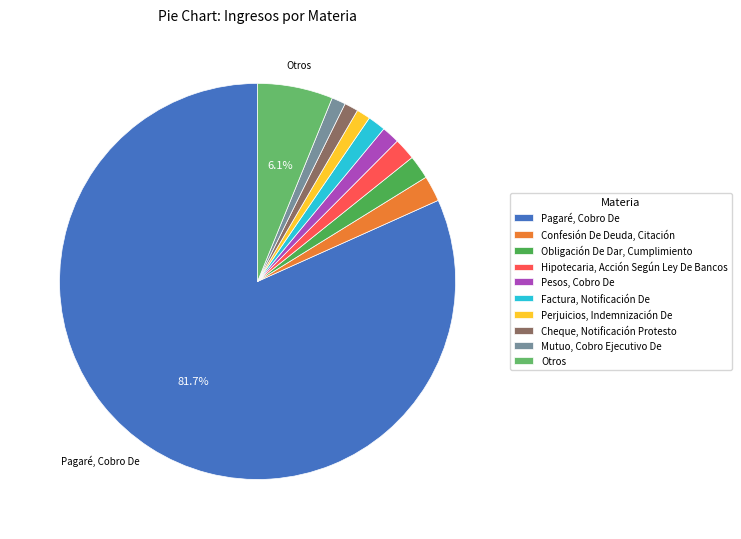

Is it true that Pagaré, Cobro De is 93% of the pie?

False